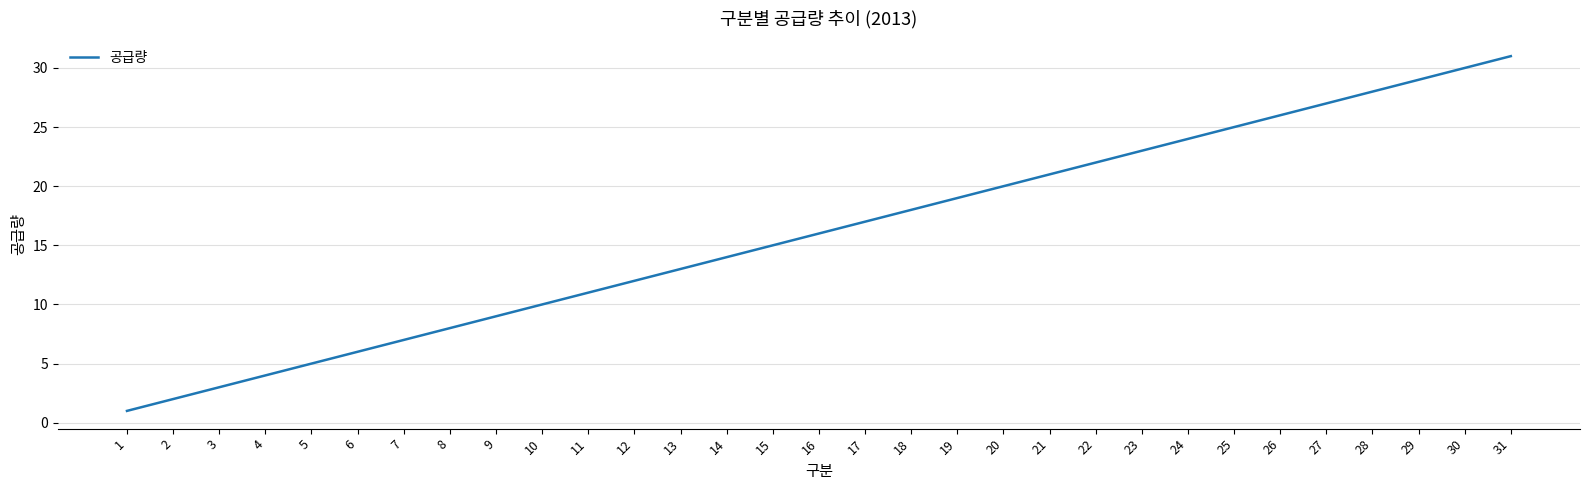

Between 14 and 25, which is larger?

25